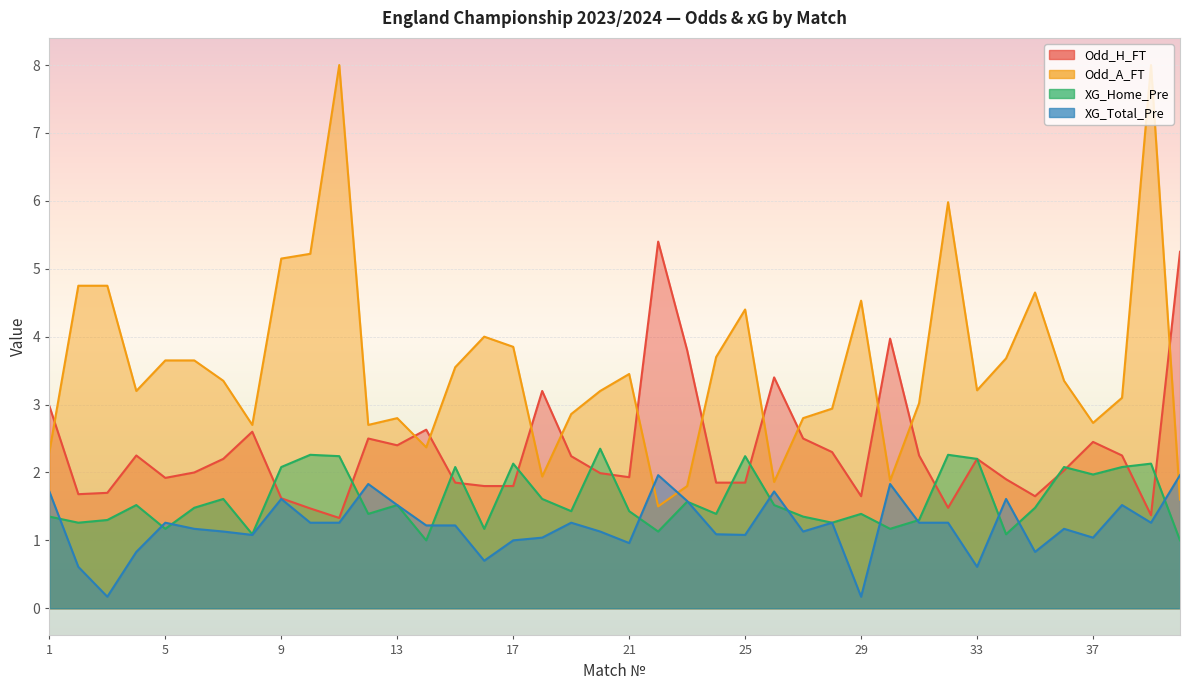

What is the average value of the XG_Home_Pre series?

1.6